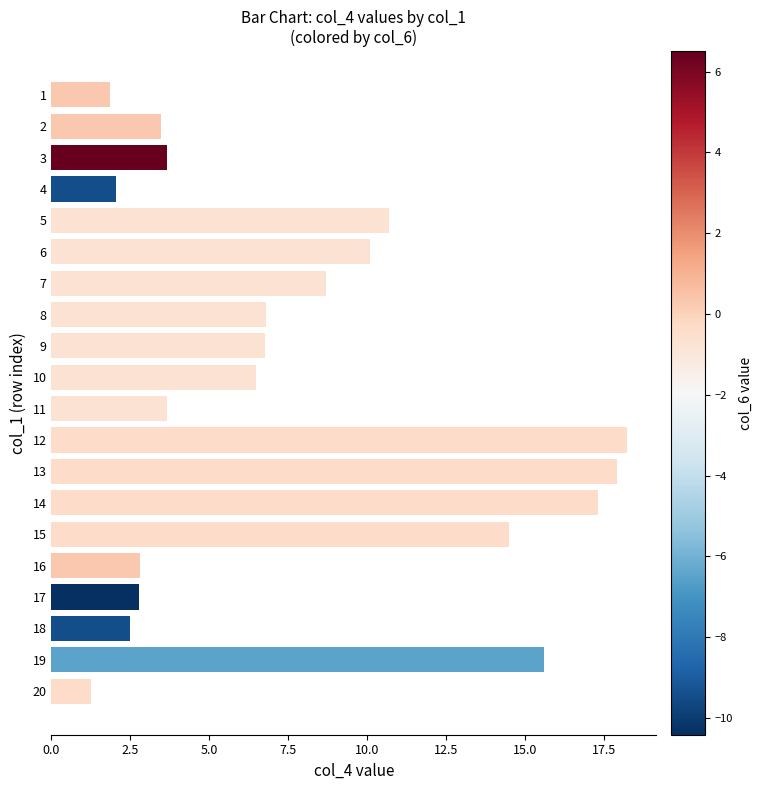

How many data points are less than 6?

9